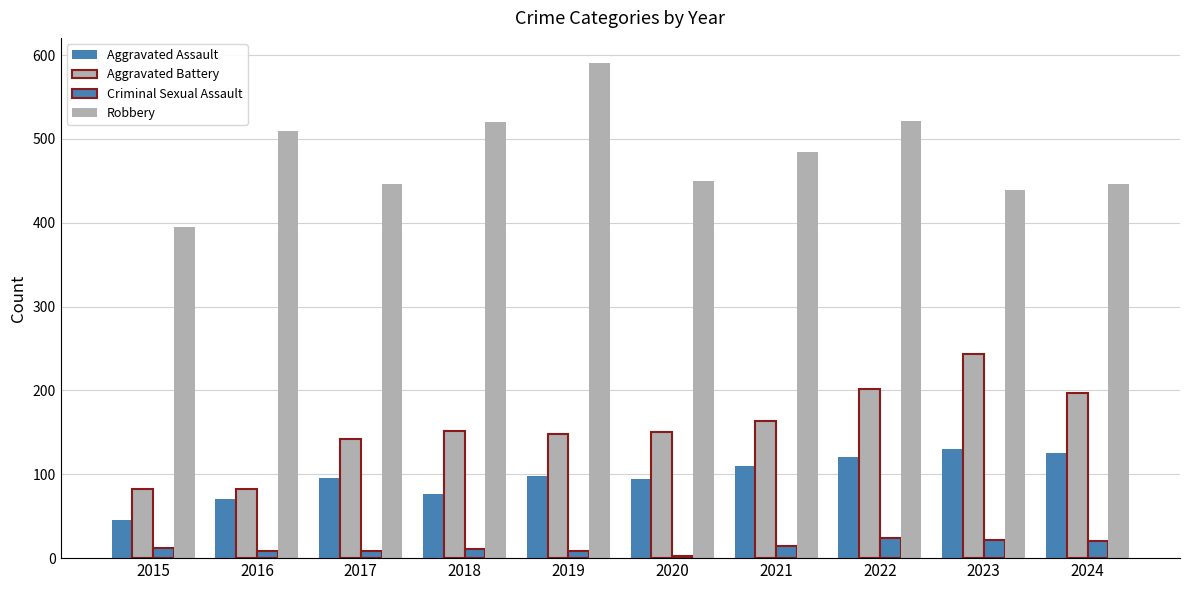

What is the sum of the Aggravated Assault values at 2015 and 2016?

117